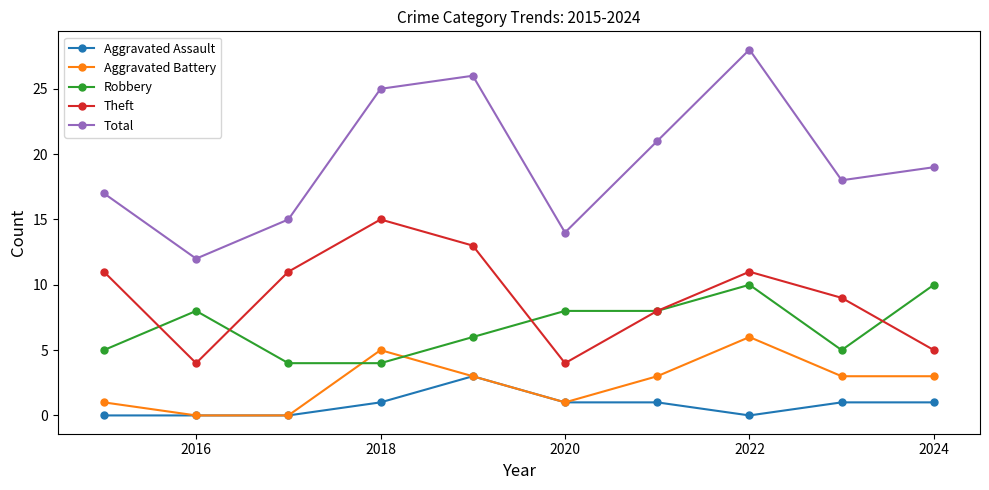

True or false: Theft and Aggravated Battery cross at least once.

False